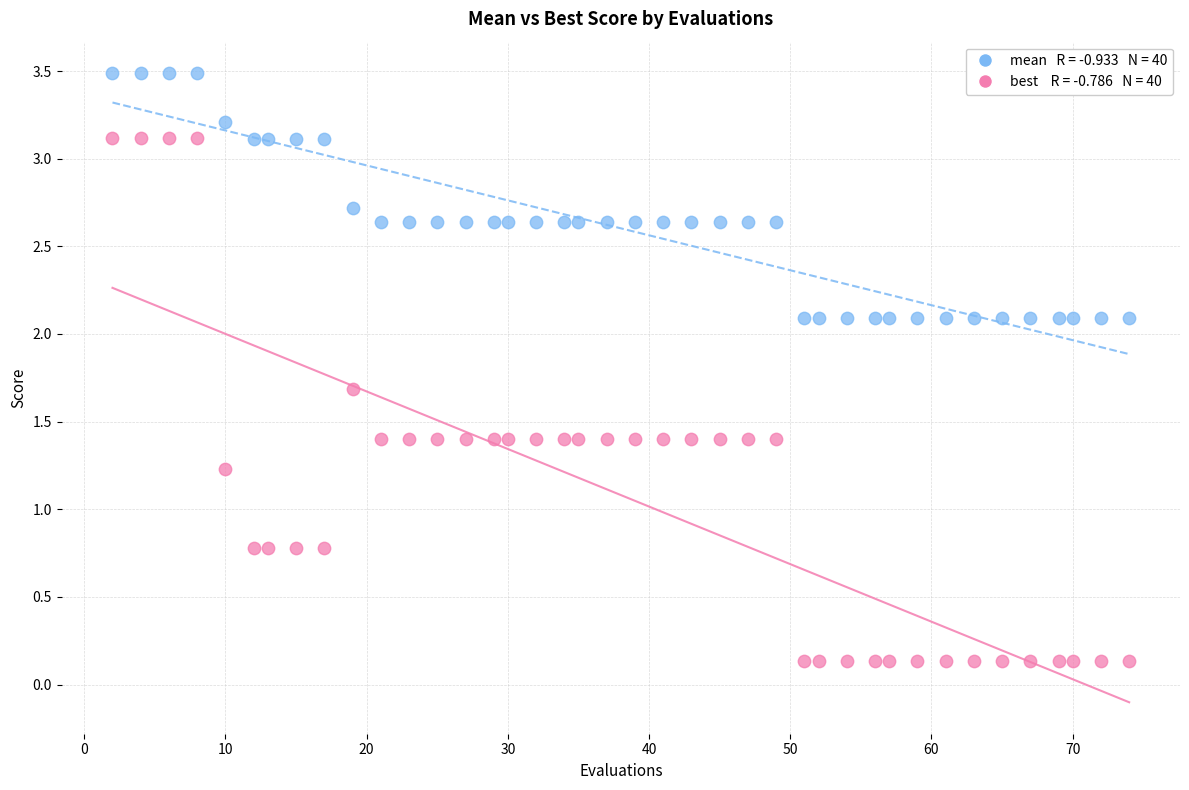

Across all data points, what is the range of Y values (max minus min)?

3.4